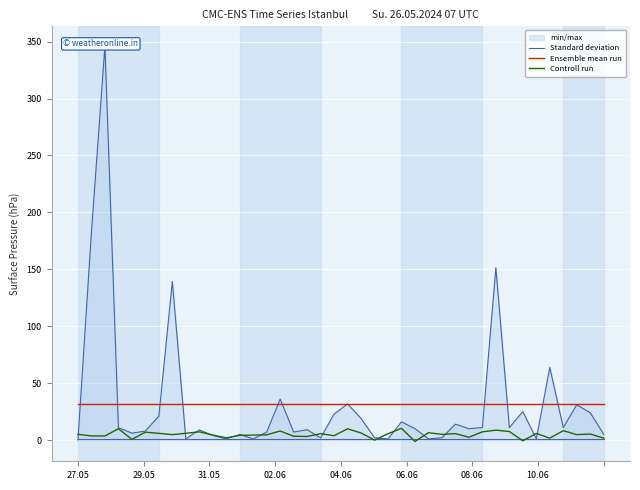

What is the difference between the maximum and minimum values in the Controll run series?

11.6